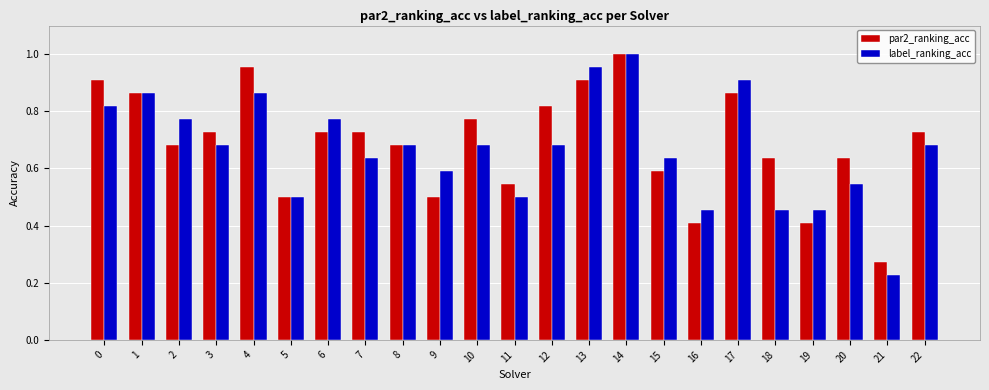

What is the sum of all par2_ranking_acc values?

15.9